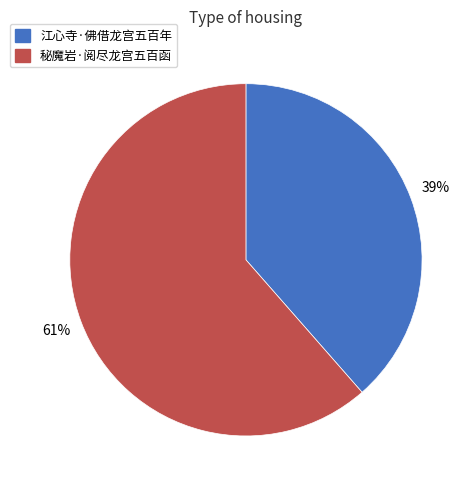

To the nearest percent, what percentage of the pie is 秘魔岩·阅尽龙宫五百函?

61%